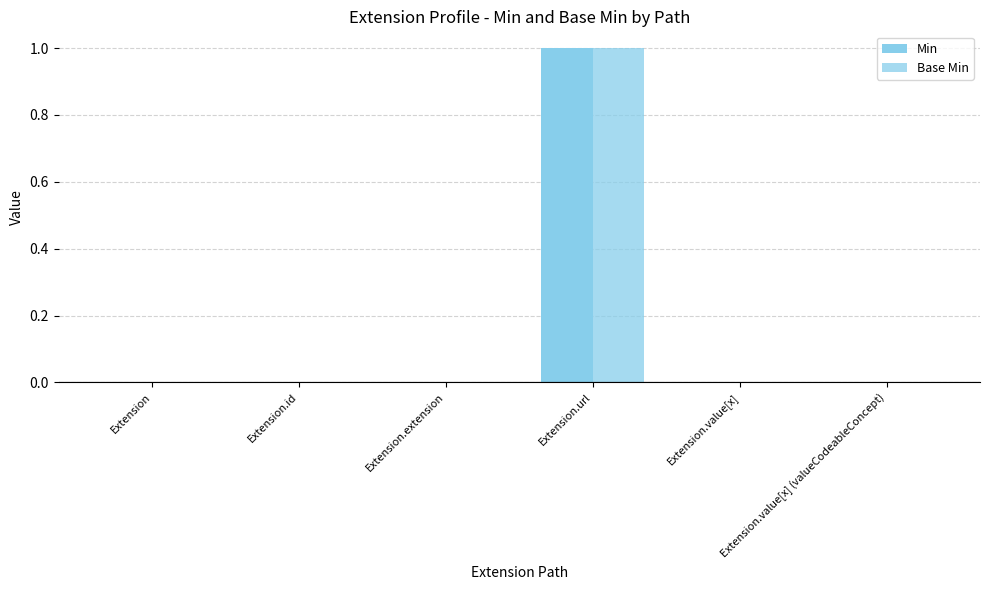

Which series has the largest total across all categories?

Min